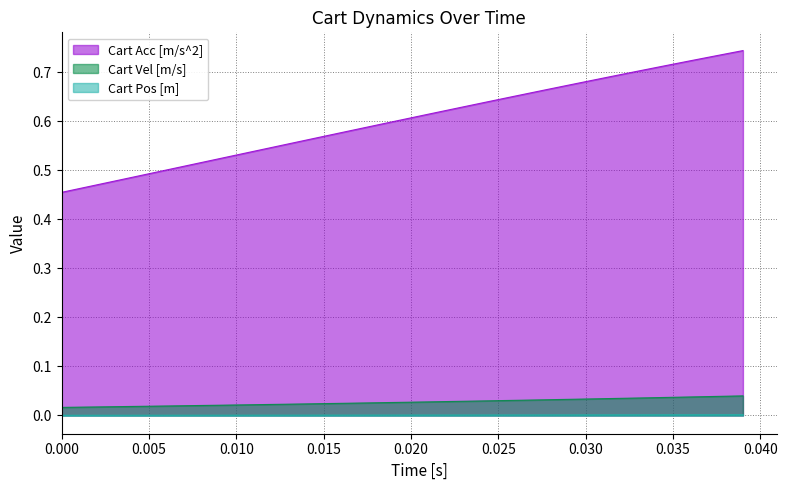

Which series has the widest spread of values?

Cart Acc [m/s^2]